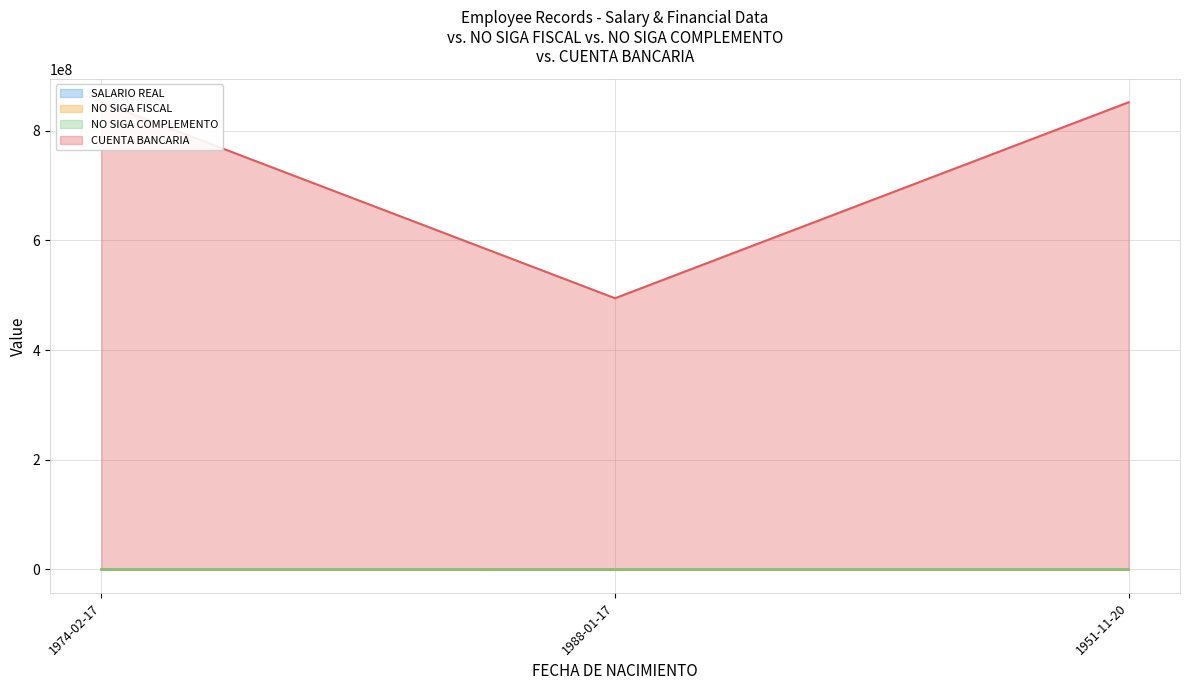

Is it true that CUENTA BANCARIA equals 867089159.8 at 1988-01-17?

False